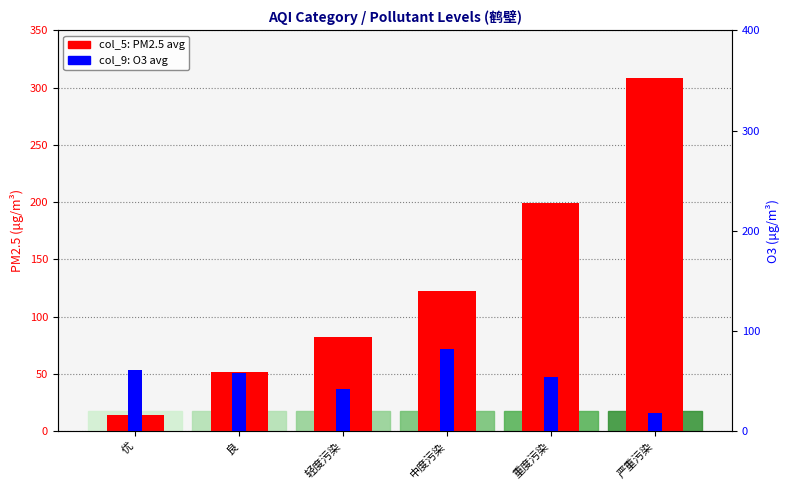

Which series has the widest spread of values?

col_5 (PM2.5)